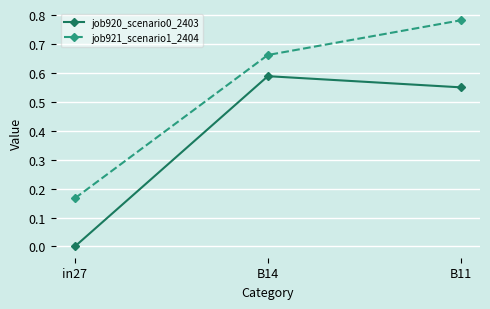

Is it true that job921_scenario1_2404 equals 0.5 at B11?

False